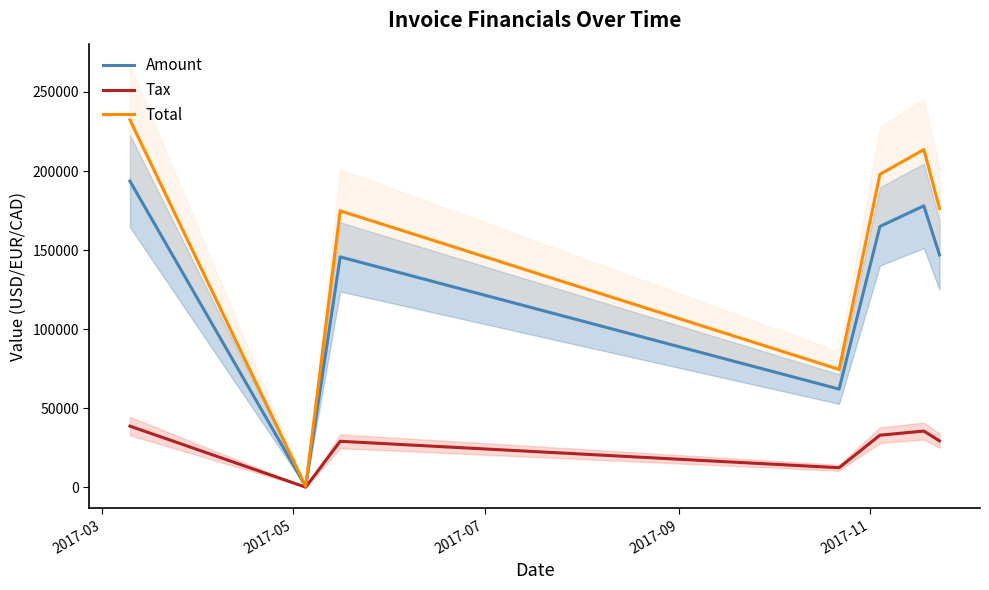

What is the smallest value displayed?

116.4